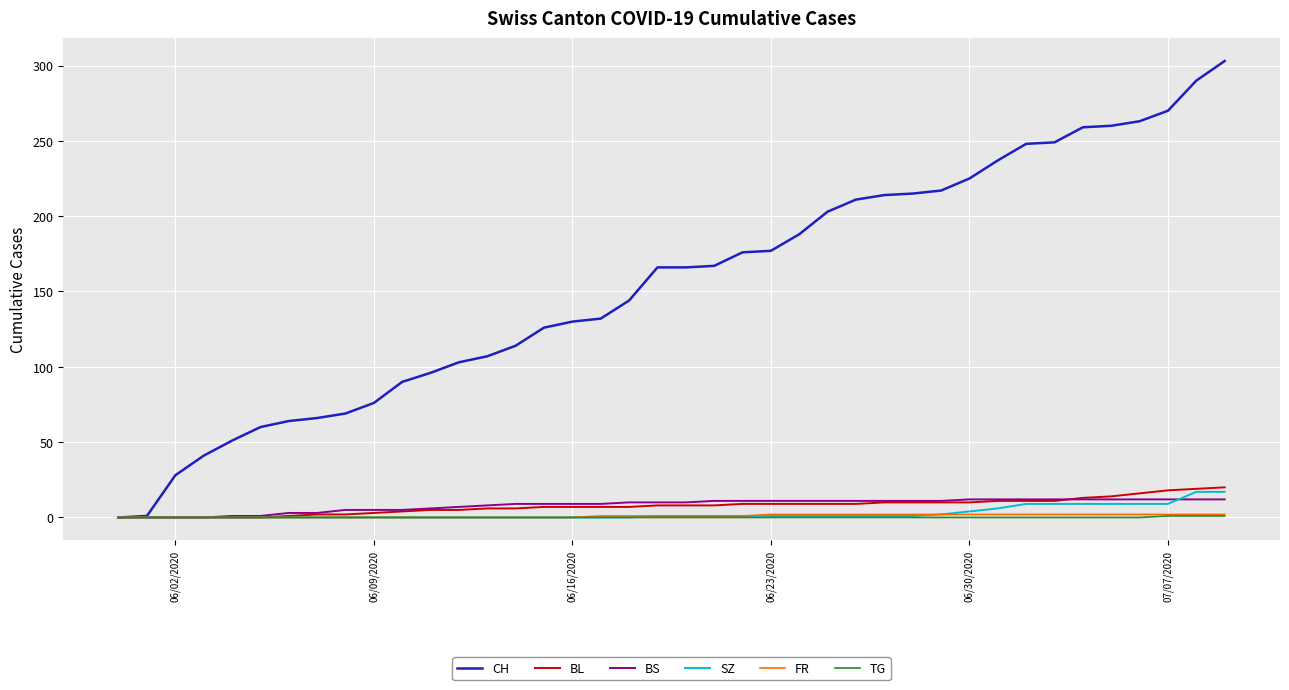

How many categories are shown in the chart?

40